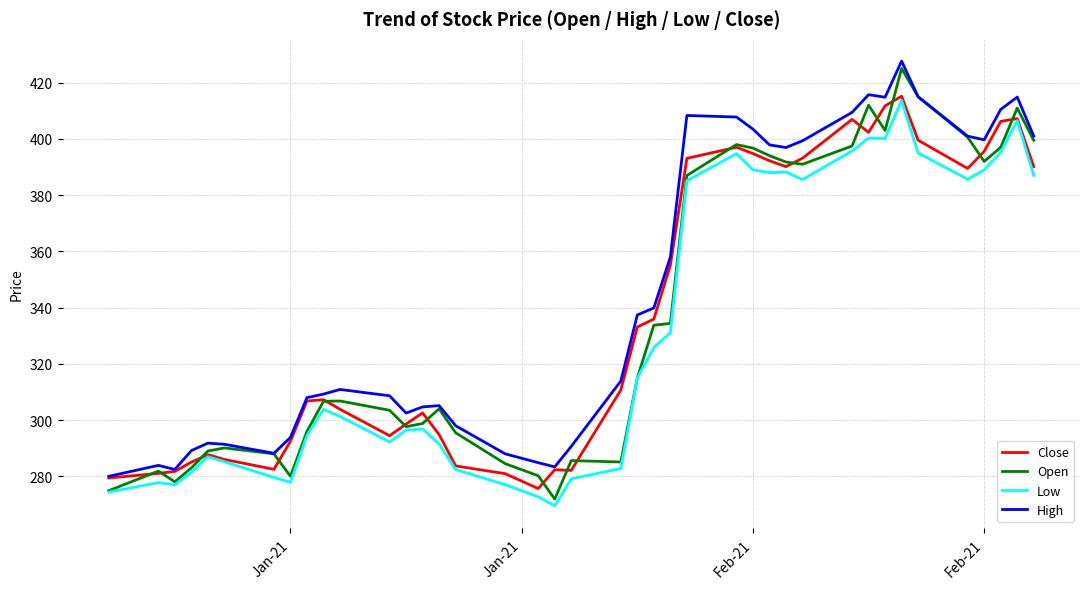

True or false: High and Low intersect in this chart.

False